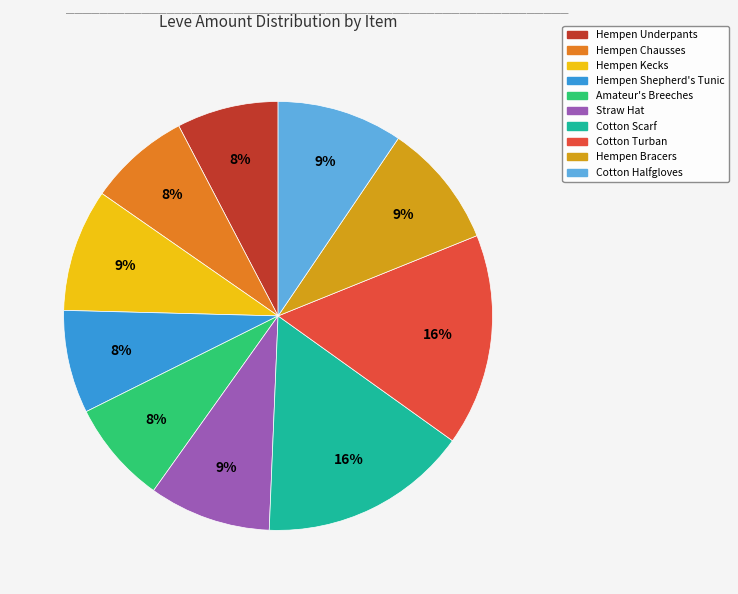

Is the sum of Hempen Kecks and Amateur's Breeches greater than half?

No